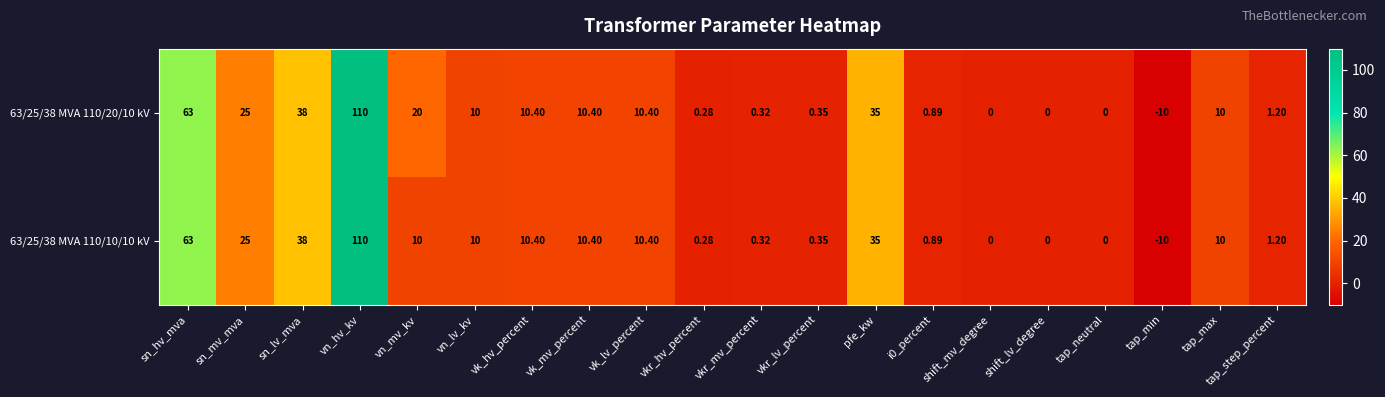

Which category has the lowest value in the 63/25/38 MVA 110/20/10 kV series?

tap_min